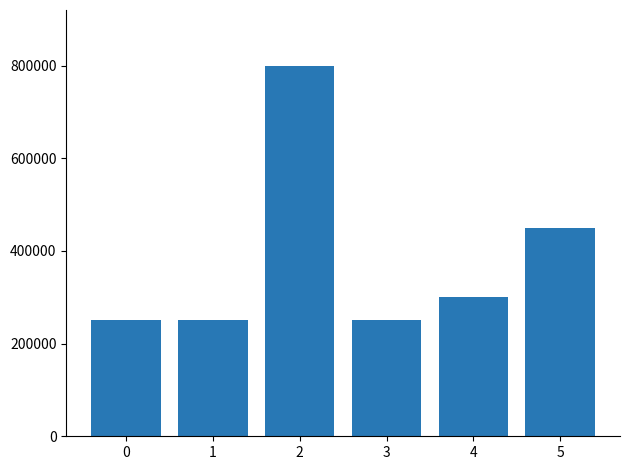

What is the value of the 1st bar from the left?

250000